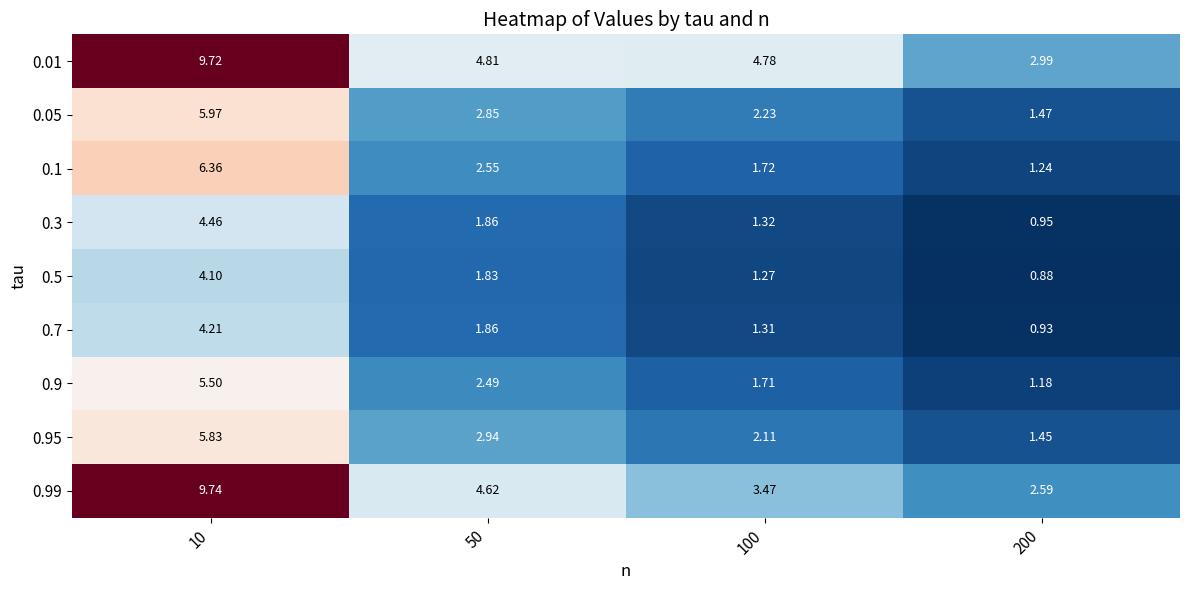

Is the value of 0.9 at 200 greater than the value of 0.7 at 10?

No